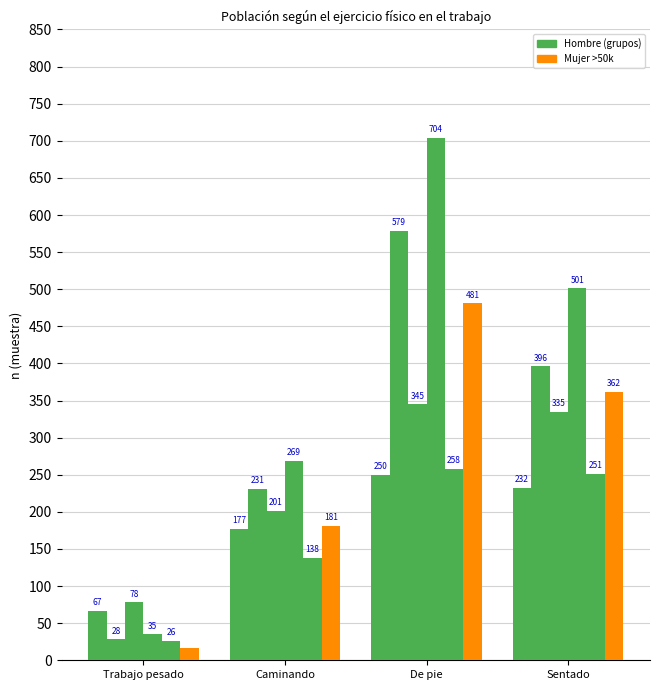

Are the bars horizontal?

No